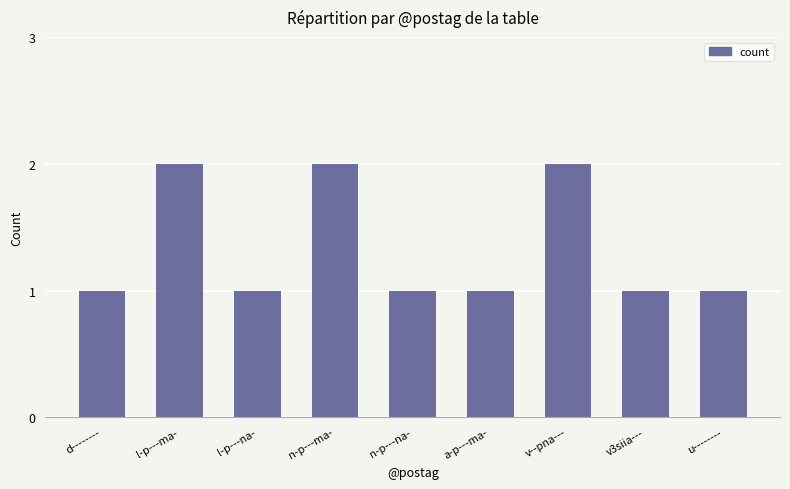

Are the bars horizontal?

No